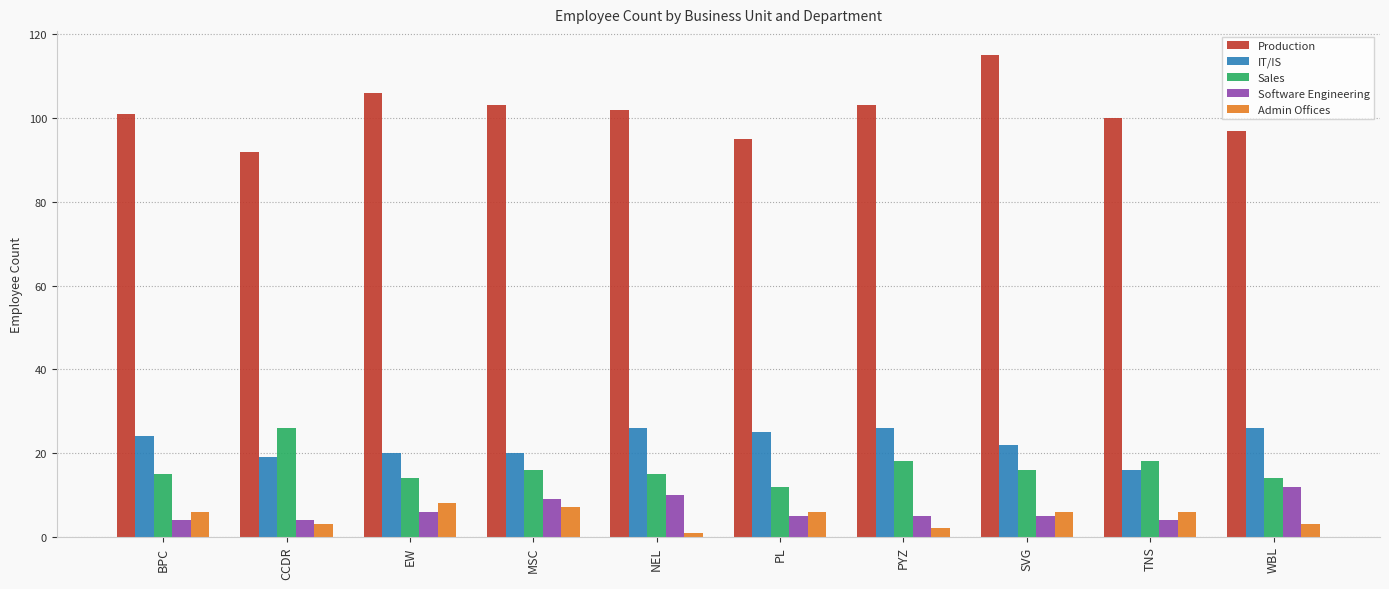

The value of Production at NEL is 102. True or false?

True